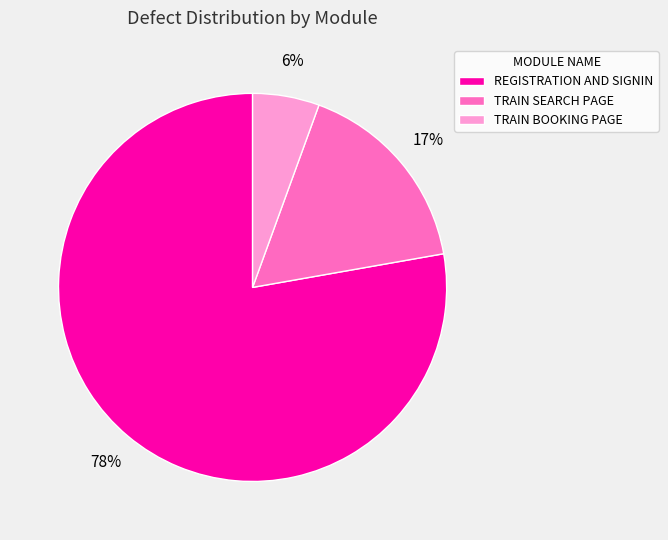

Count the number of slices in the pie.

3